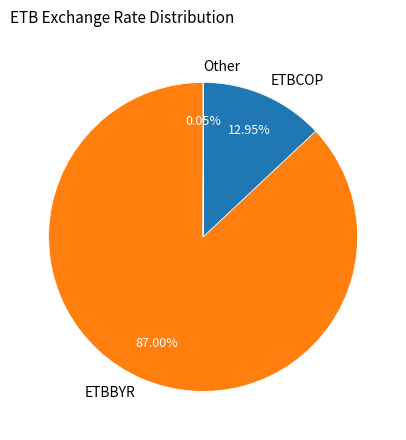

What is the largest slice in the pie chart?

ETBBYR